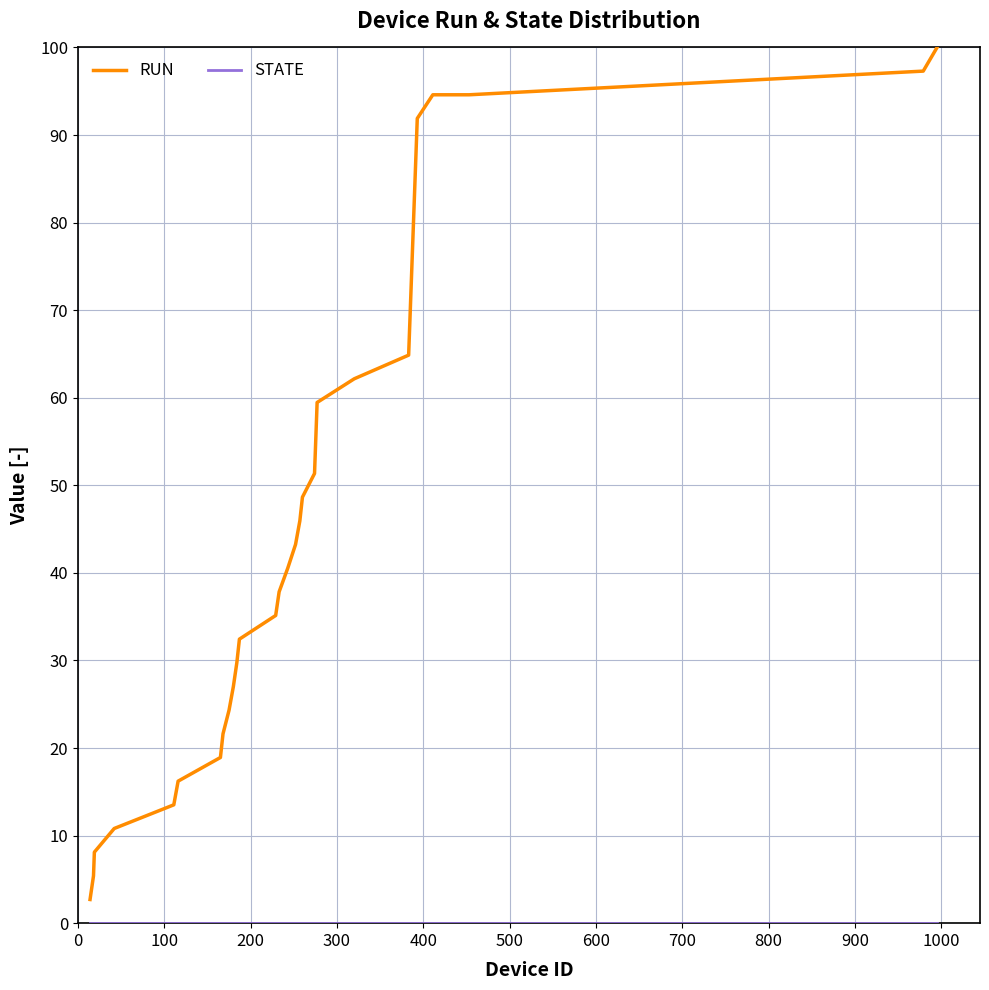

Which series has the widest spread of values?

RUN